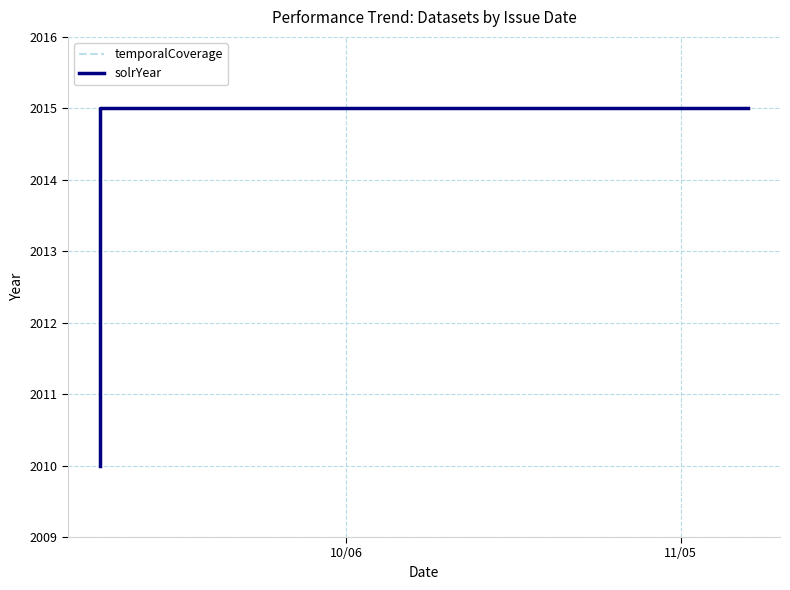

Rank the series by their maximum value, from lowest to highest.

temporalCoverage, solrYear